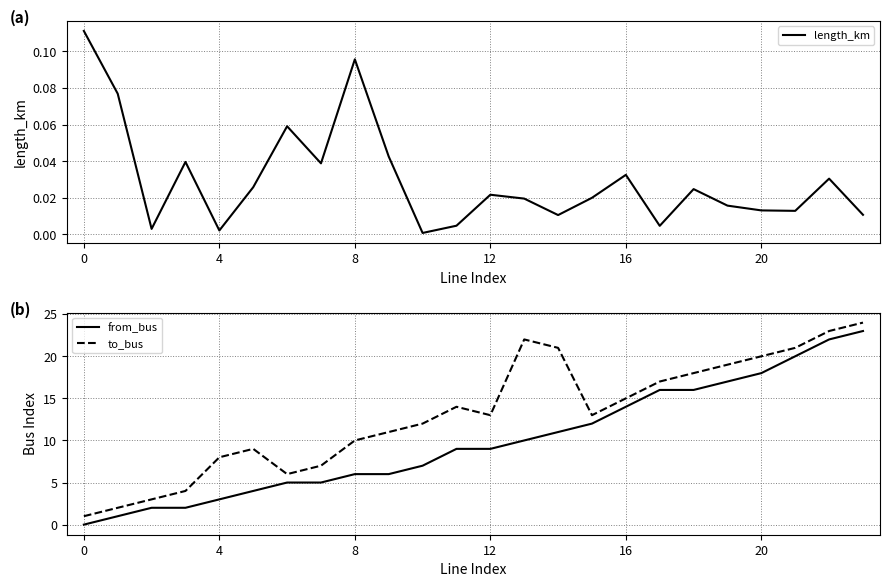

List the series in order of their overall mean, lowest first.

length_km, from_bus, to_bus